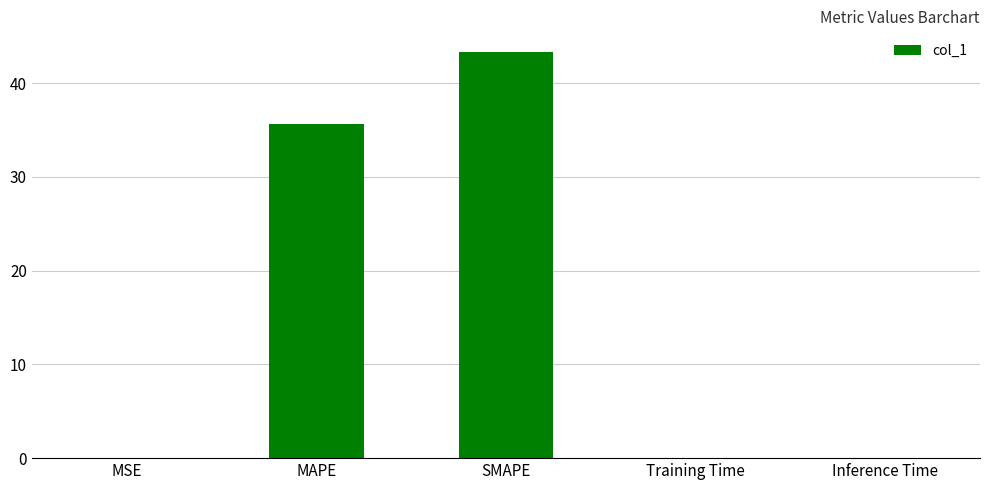

Which category has the highest value across all series?

SMAPE